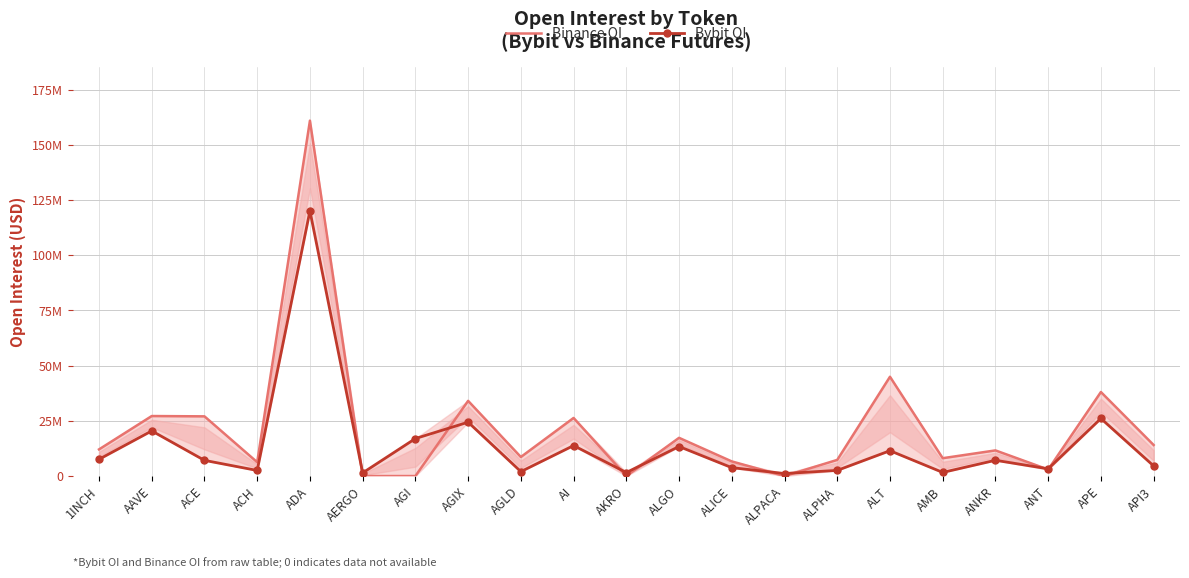

What is the sum of the Bybit OI values at APE and AI?

39854475